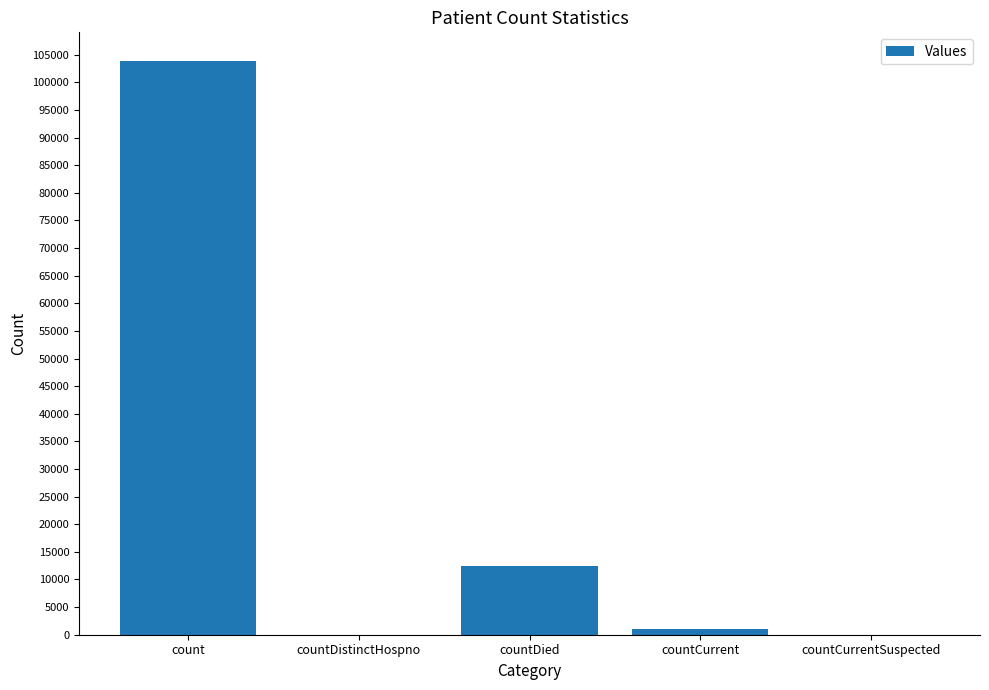

Is it true that the value at countDistinctHospno is -67596?

False